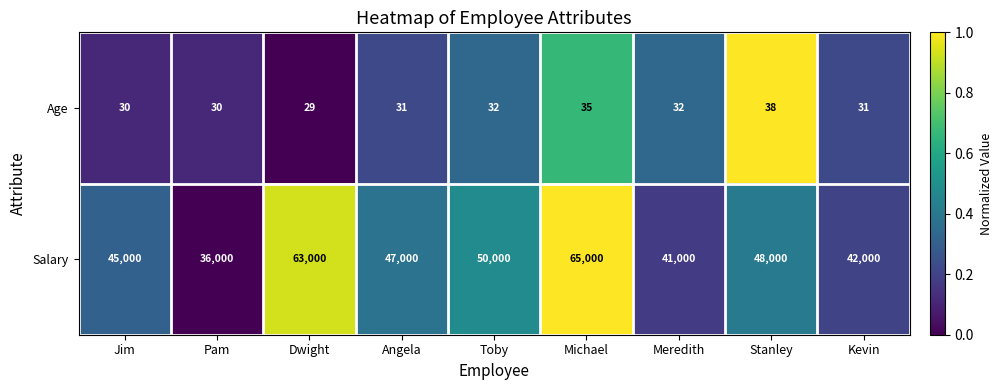

True or false: Salary has a value of 57501 at Kevin.

False